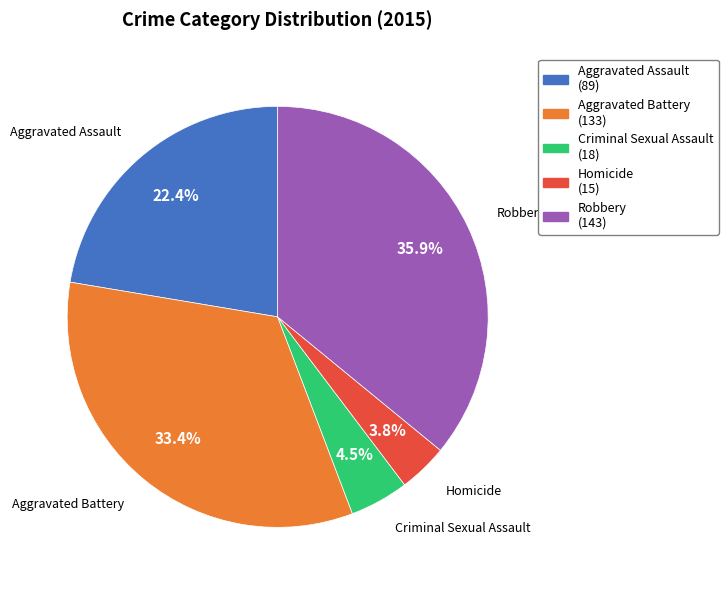

To the nearest percent, what portion does Aggravated Battery represent?

33%